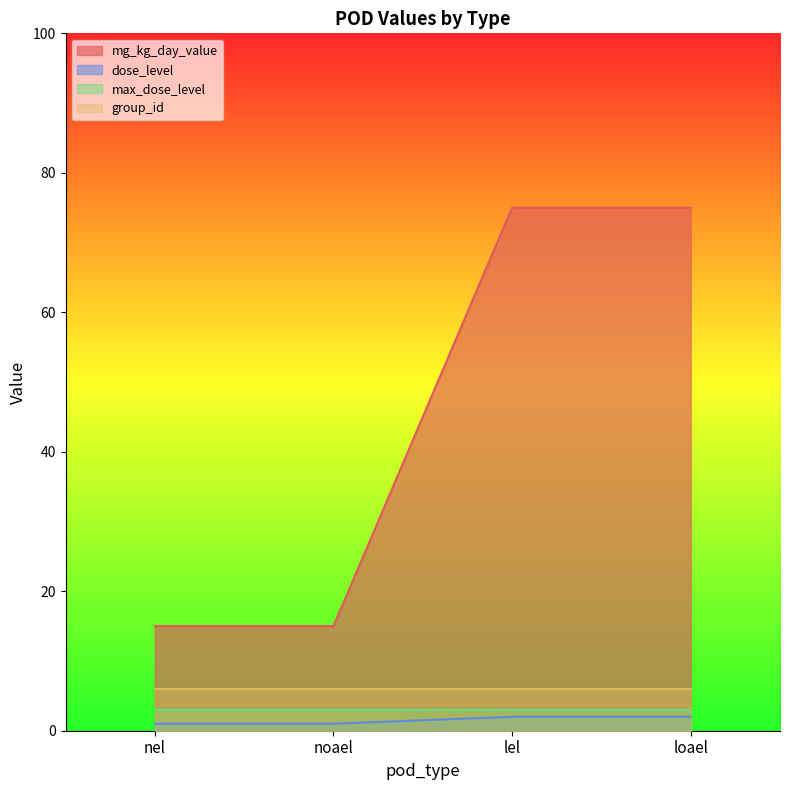

Which has a higher value, noael or loael?

loael